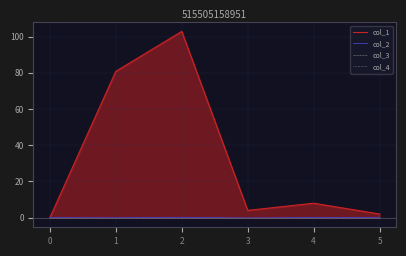

True or false: col_3 and col_4 cross at least once.

False